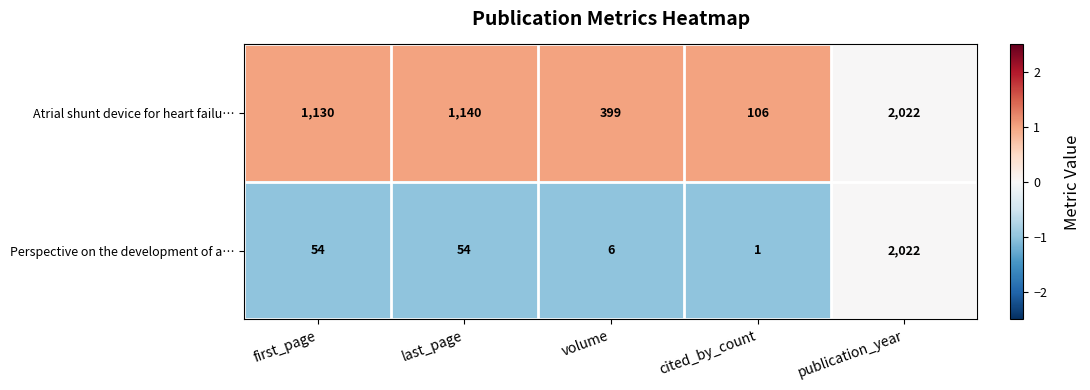

What is the average value of the Perspective on the development of a… series?

427